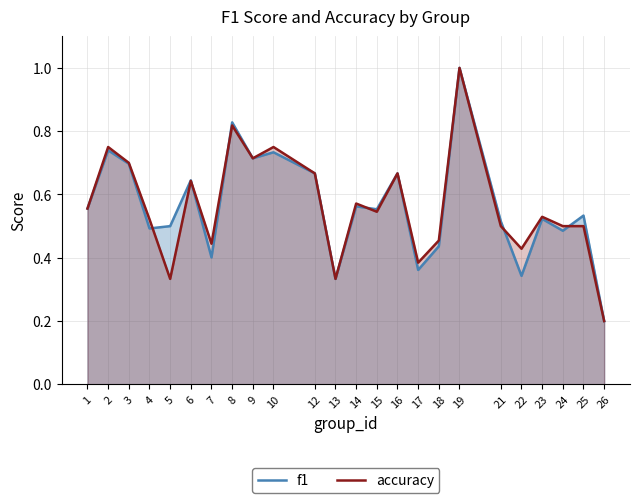

What is the maximum value shown in the chart?

1.0